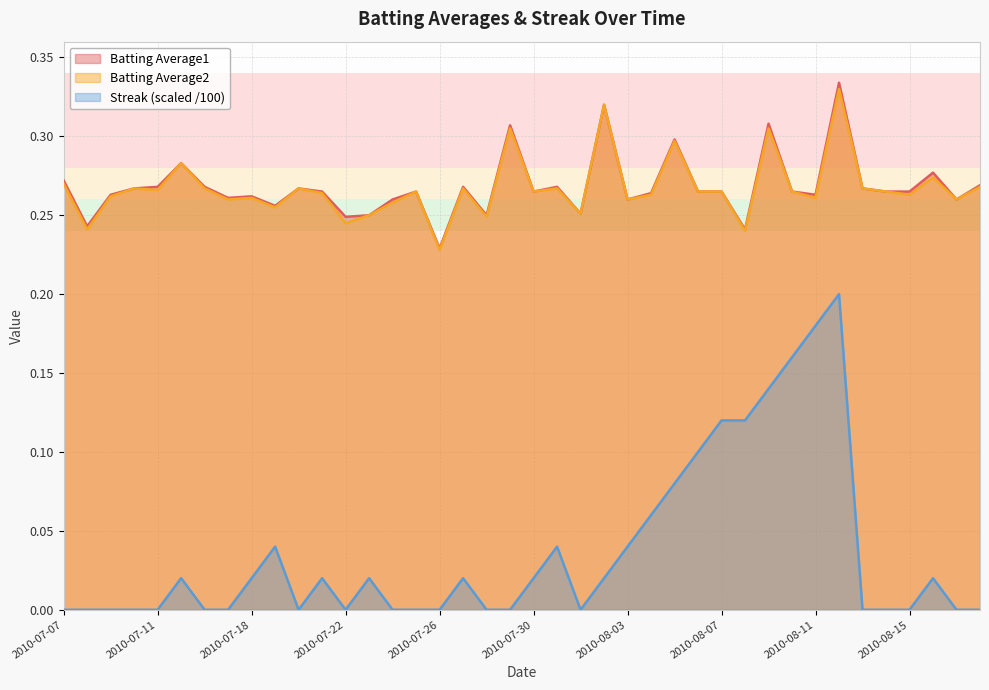

Does the chart have visible grid lines?

Yes